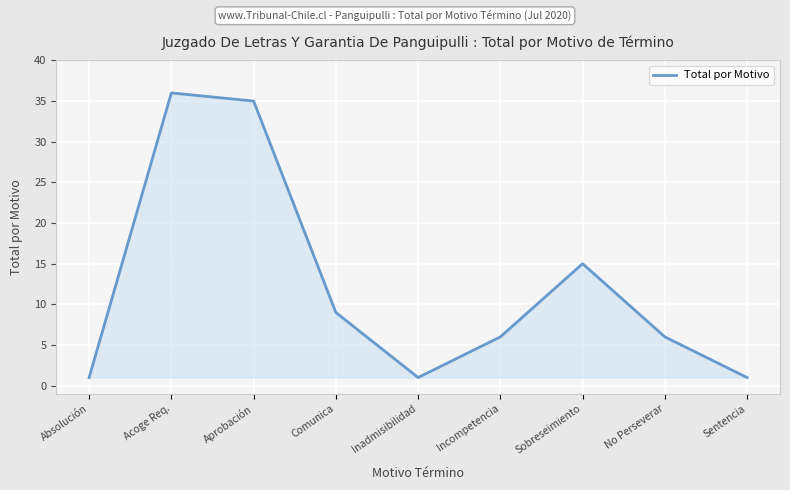

Reading left to right, list all the values displayed in this chart.

Absolución=1	Acoge Req.=36	Aprobación=35	Comunica=9	Inadmisibilidad=1	Incompetencia=6	Sobreseimiento=15	No Perseverar=6	Sentencia=1